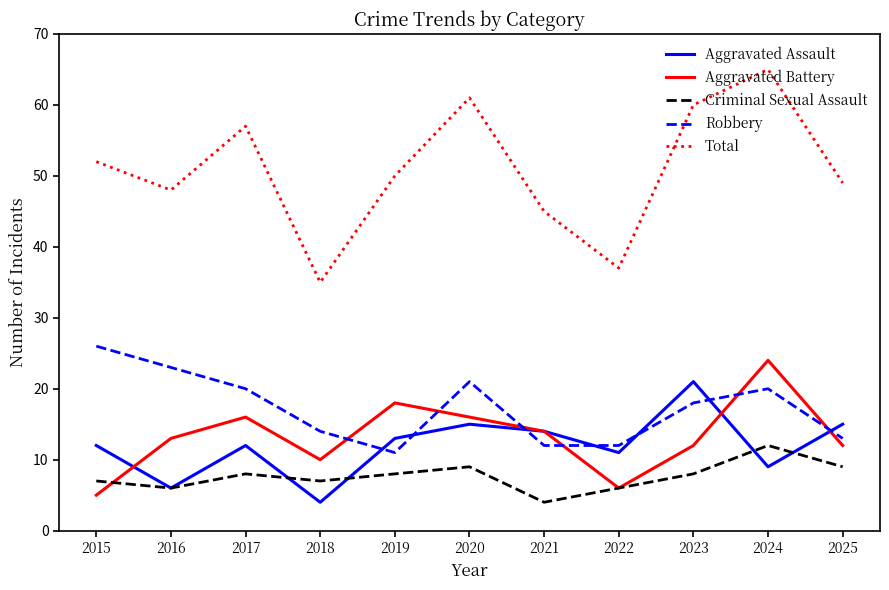

At 2020, list the series in order from largest to smallest.

Total, Robbery, Aggravated Battery, Aggravated Assault, Criminal Sexual Assault